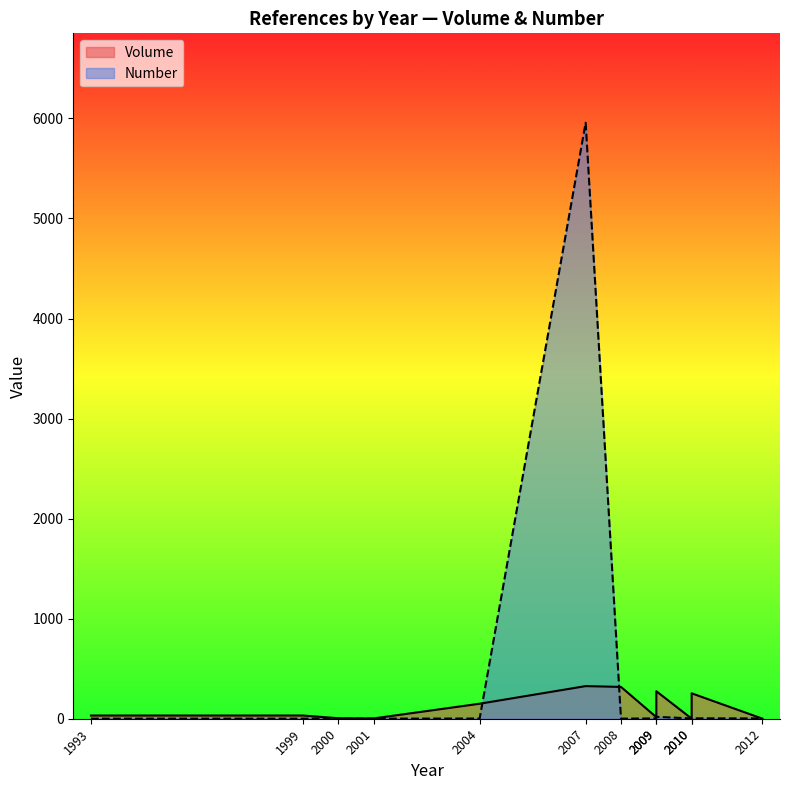

Is it true that Volume equals 32 at 1993?

True